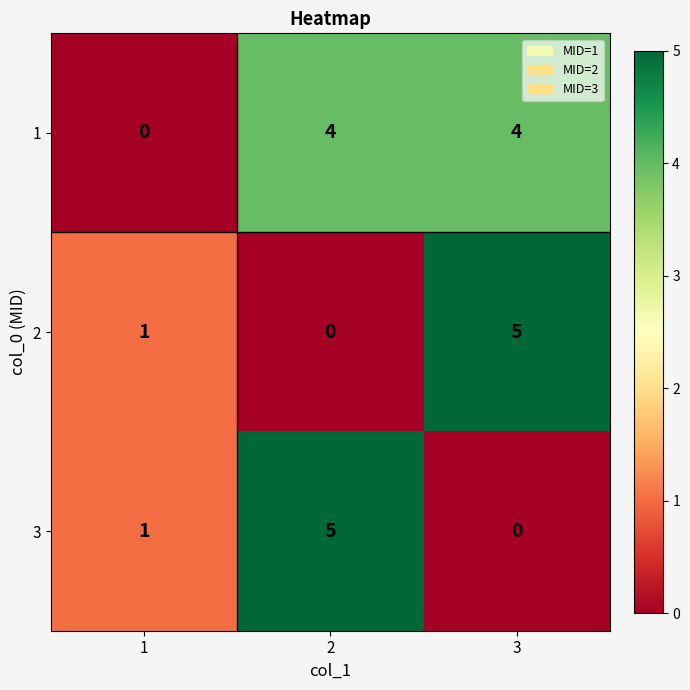

Is it true that 2 equals 0 at 2?

True